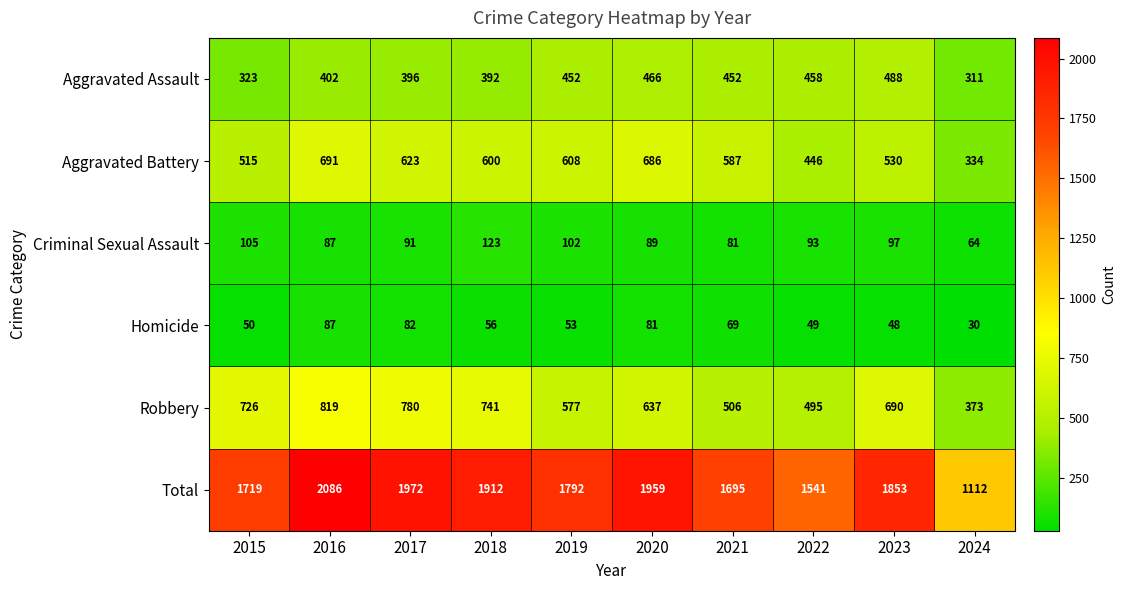

How many values in the Homicide series are below 56?

5